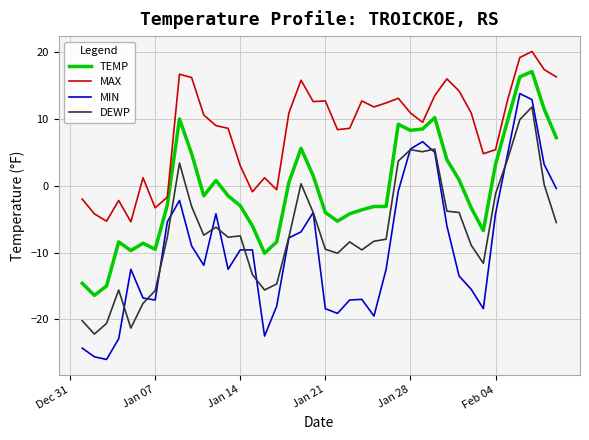

What is the difference between the maximum and minimum values in the DEWP series?

34.0